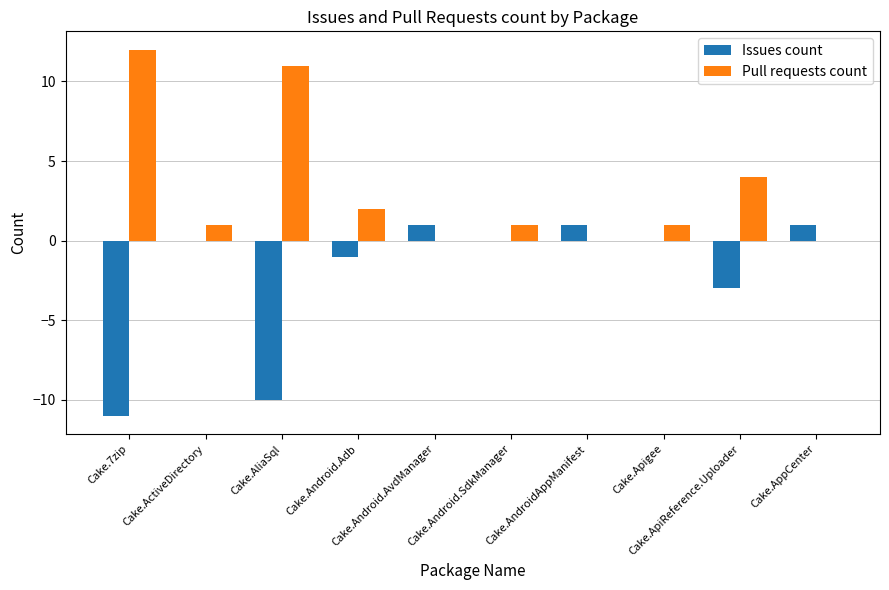

Reading left to right, extract all data points from this chart.

Issues count: Cake.7zip=-11	Cake.ActiveDirectory=0	Cake.AliaSql=-10	Cake.Android.Adb=-1	Cake.Android.AvdManager=1	Cake.Android.SdkManager=0	Cake.AndroidAppManifest=1	Cake.Apigee=0	Cake.ApiReference.Uploader=-3	Cake.AppCenter=1
Pull requests count: Cake.7zip=12	Cake.ActiveDirectory=1	Cake.AliaSql=11	Cake.Android.Adb=2	Cake.Android.AvdManager=0	Cake.Android.SdkManager=1	Cake.AndroidAppManifest=0	Cake.Apigee=1	Cake.ApiReference.Uploader=4	Cake.AppCenter=0